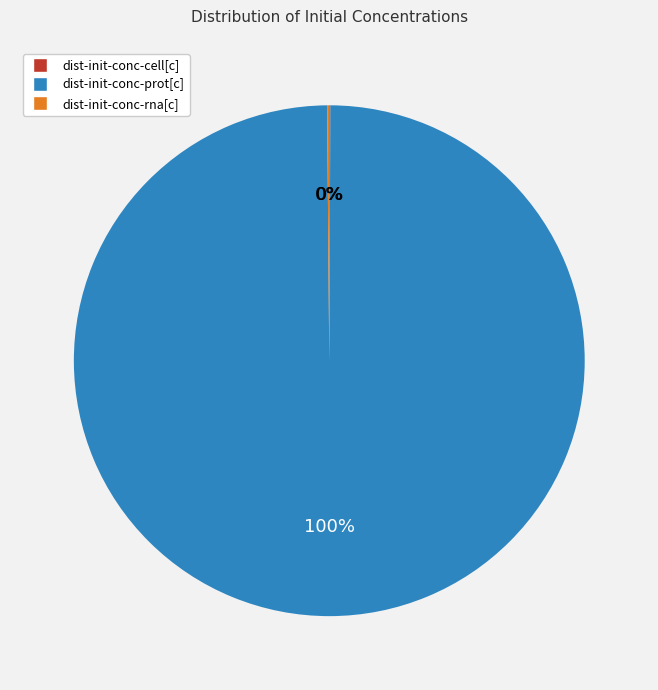

What is the largest slice in the pie chart?

dist-init-conc-prot[c]